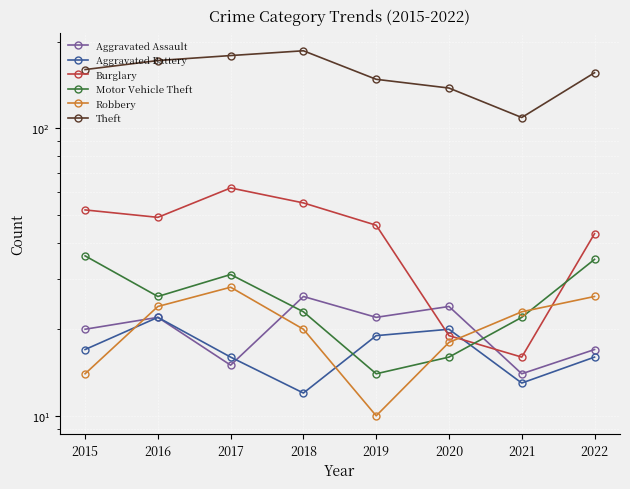

At which label does Aggravated Assault first exceed 22?

2018